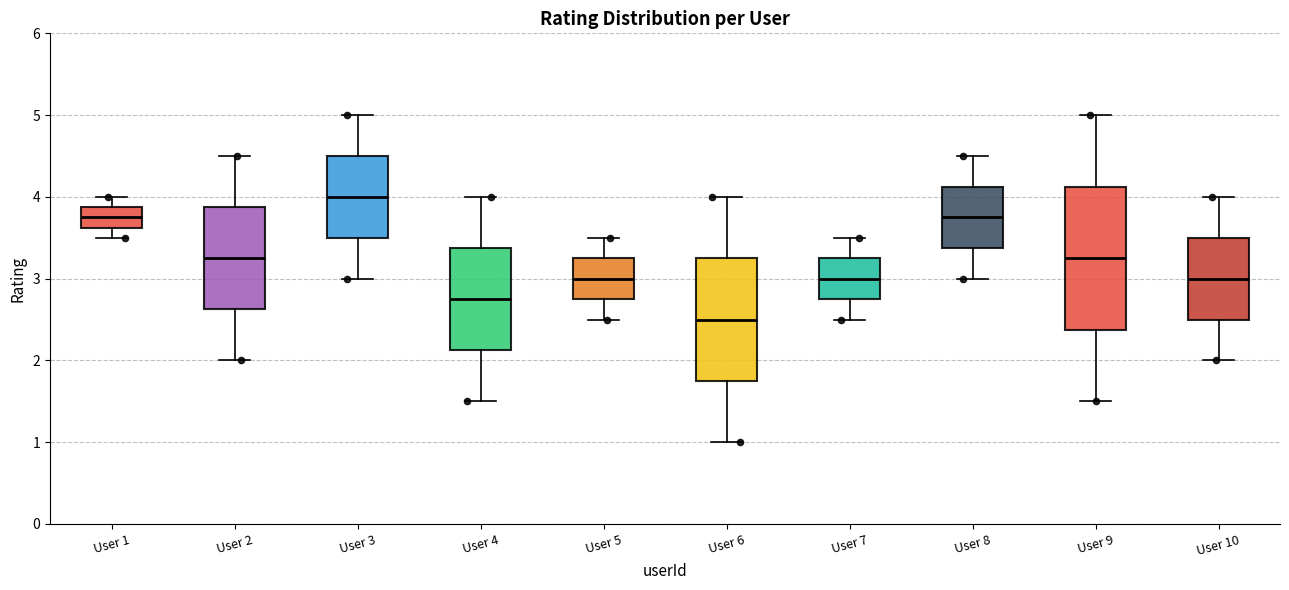

Reading left to right, transcribe this box plot: for each box, give where its median line is, the range the box spans, and where its two whiskers end, as read against the y-axis. The values are not printed on the chart, so give them approximately, as read against the axis.

User 1: median 3.8, box 3.6 to 3.9, whiskers 3.5 to 4.0
User 2: median 3.3, box 2.6 to 3.9, whiskers 2.0 to 4.5
User 3: median 4.0, box 3.5 to 4.5, whiskers 3.0 to 5.0
User 4: median 2.8, box 2.1 to 3.4, whiskers 1.5 to 4.0
User 5: median 3.0, box 2.8 to 3.3, whiskers 2.5 to 3.5
User 6: median 2.5, box 1.8 to 3.3, whiskers 1.0 to 4.0
User 7: median 3.0, box 2.8 to 3.3, whiskers 2.5 to 3.5
User 8: median 3.8, box 3.4 to 4.1, whiskers 3.0 to 4.5
User 9: median 3.3, box 2.4 to 4.1, whiskers 1.5 to 5.0
User 10: median 3.0, box 2.5 to 3.5, whiskers 2.0 to 4.0